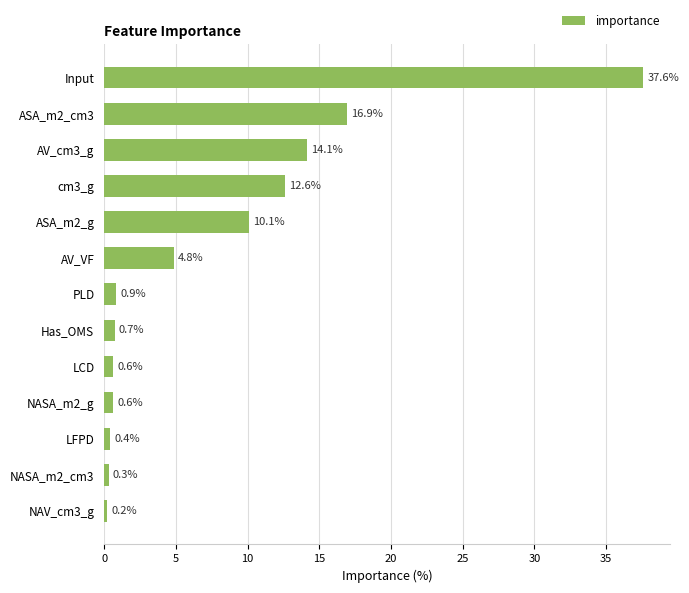

The chart shows a value of 0.6 at LCD. True or false?

True